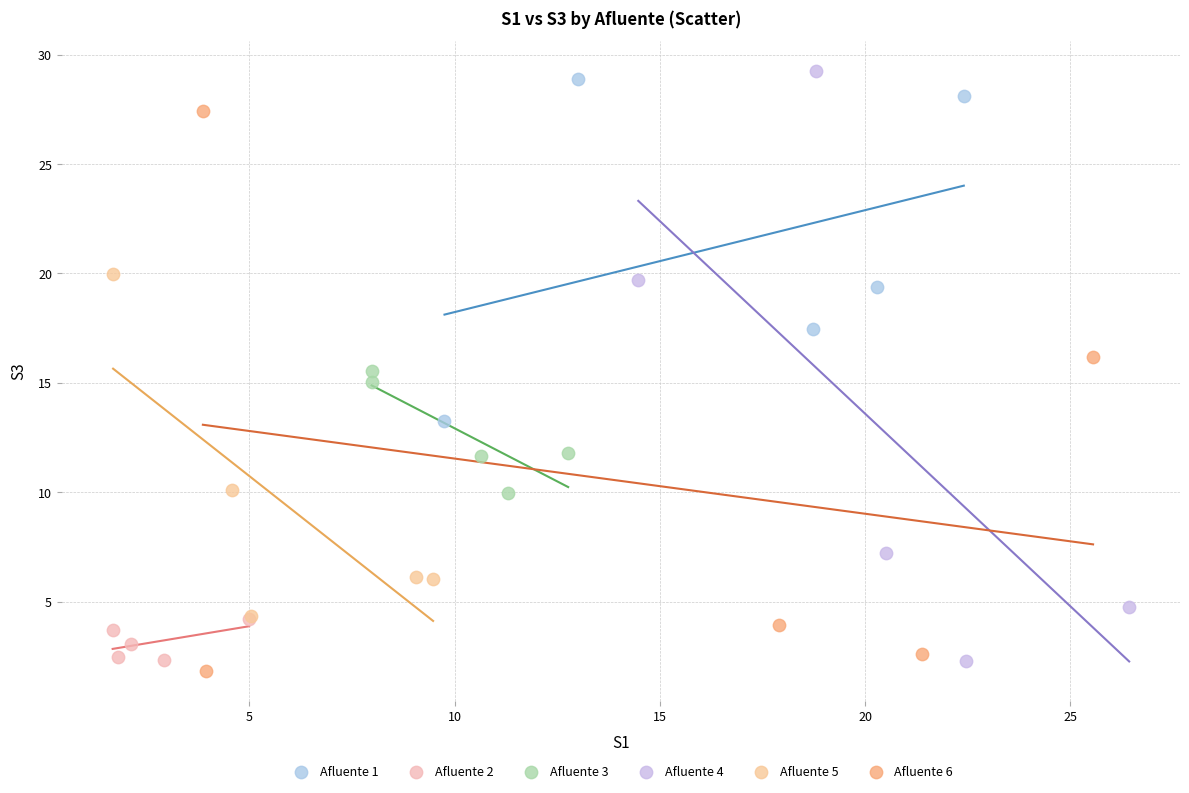

Which series contains the highest Y value?

Afluente 4